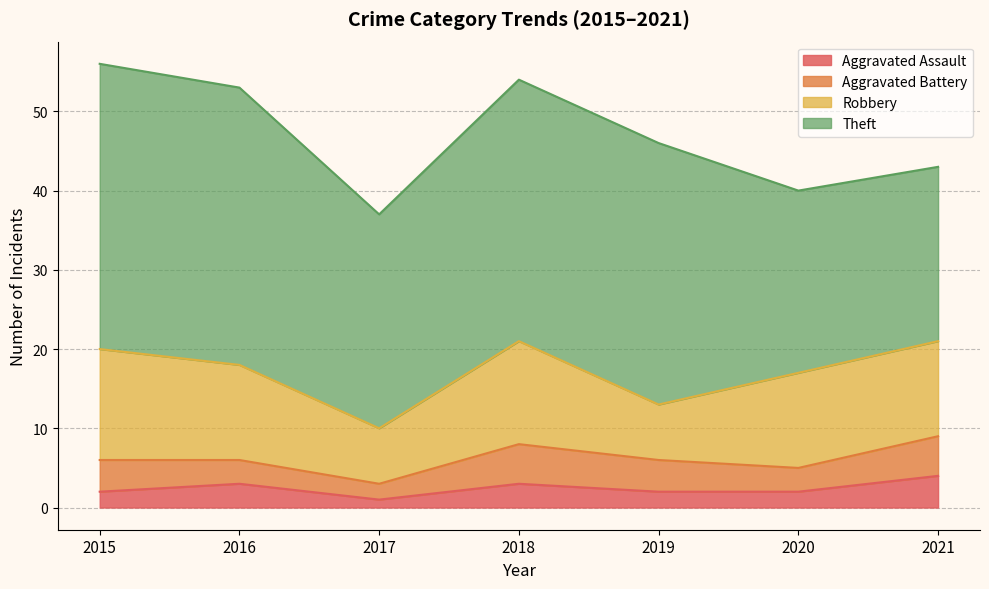

At which category does Aggravated Battery reach its first local peak?

2018